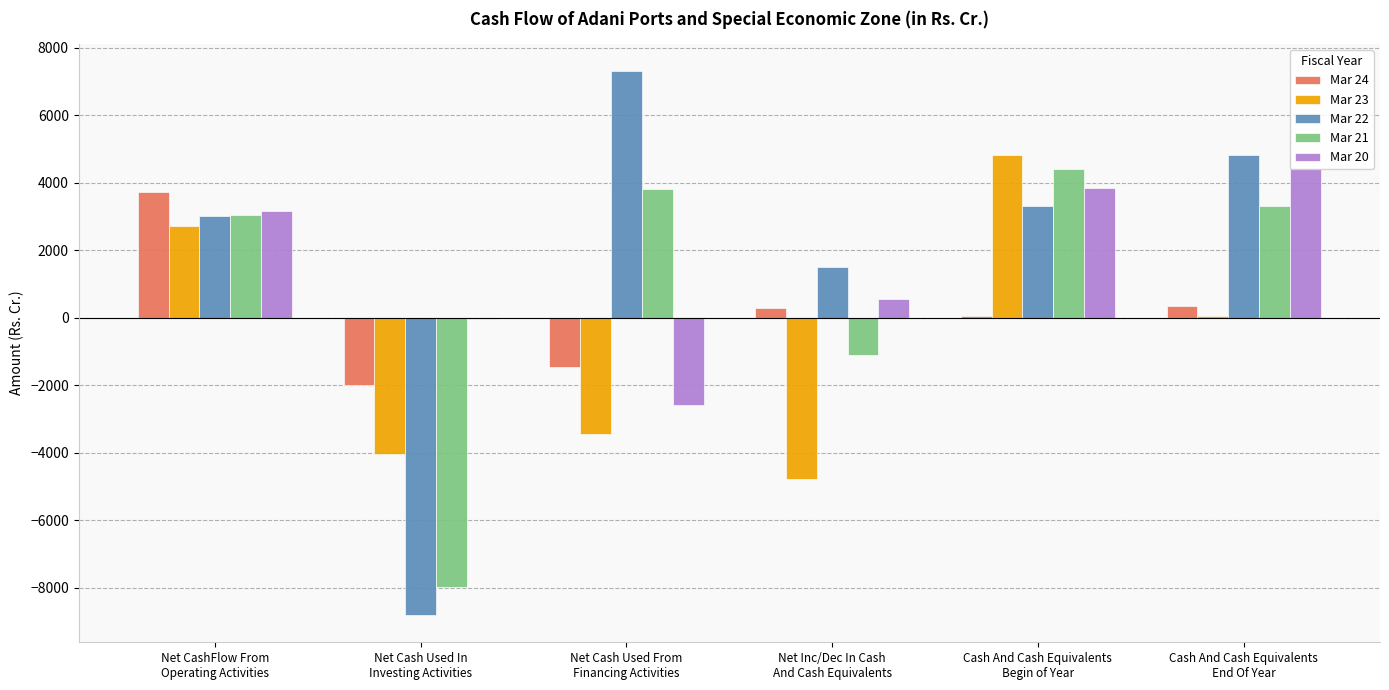

What is the sum of the Mar 24 values at Cash And Cash Equivalents
Begin of Year and Net CashFlow From
Operating Activities?

3808.6